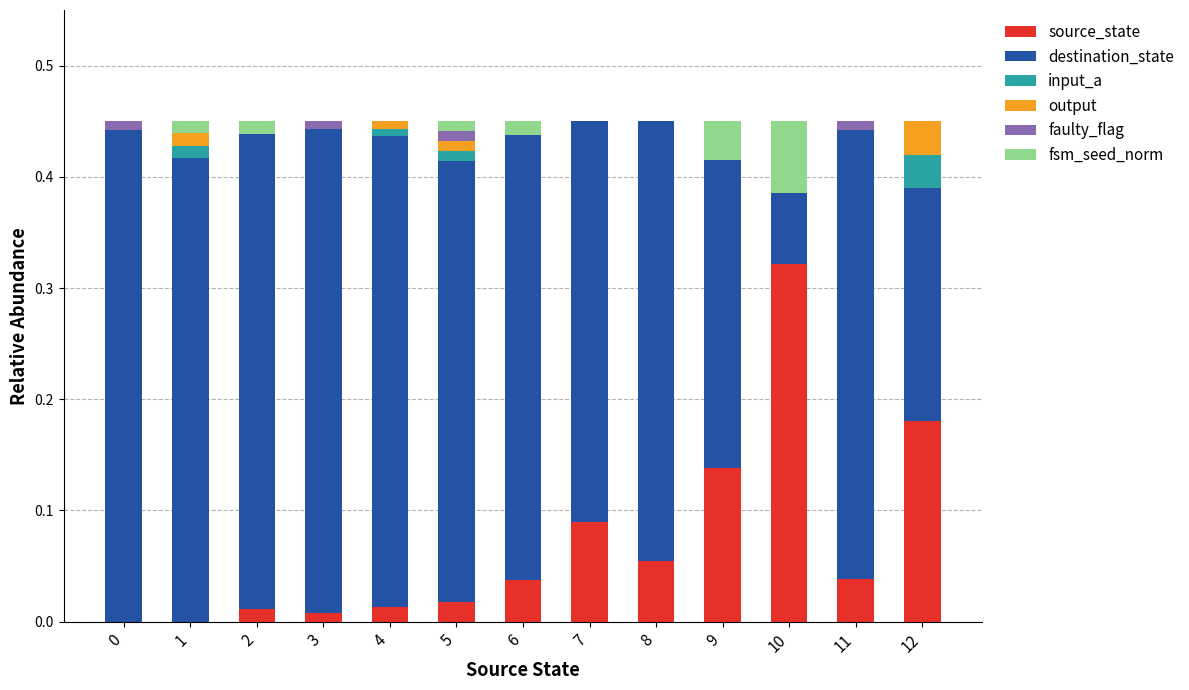

At which label does source_state reach its peak?

10